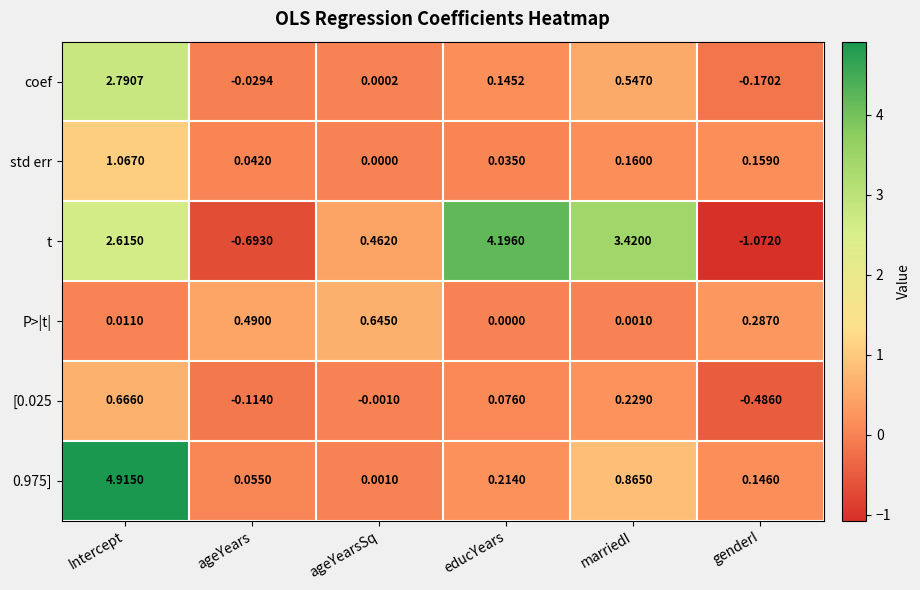

How many data points does each series have?

6